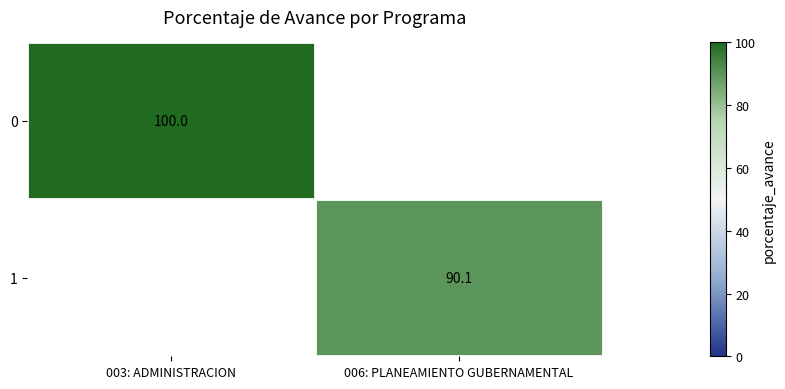

Is the value of 1 at 003: ADMINISTRACION greater than the value of 0 at 003: ADMINISTRACION?

No